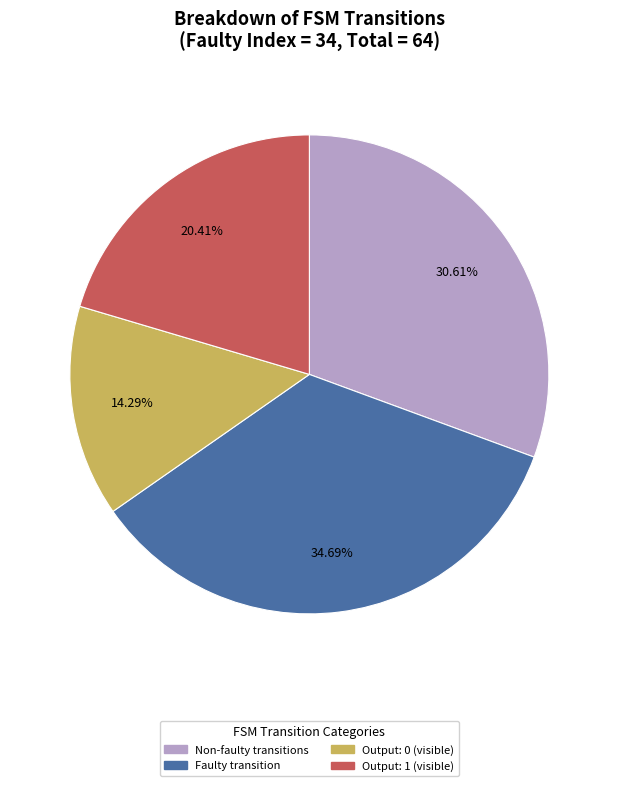

Is there any slice that represents more than half of the pie?

No